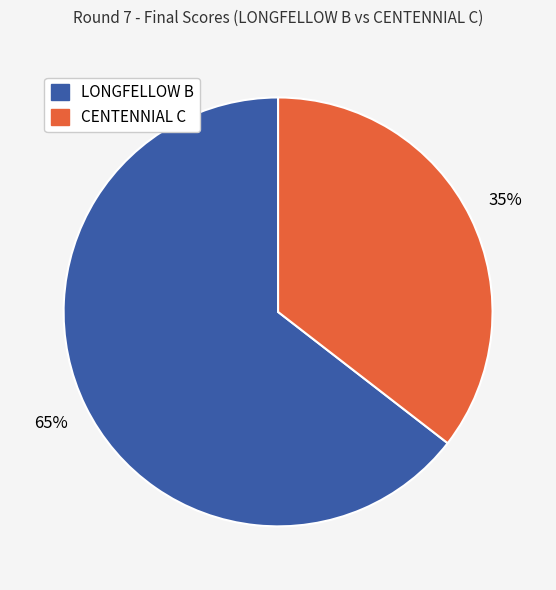

Rank the categories by value from highest to lowest.

LONGFELLOW B, CENTENNIAL C